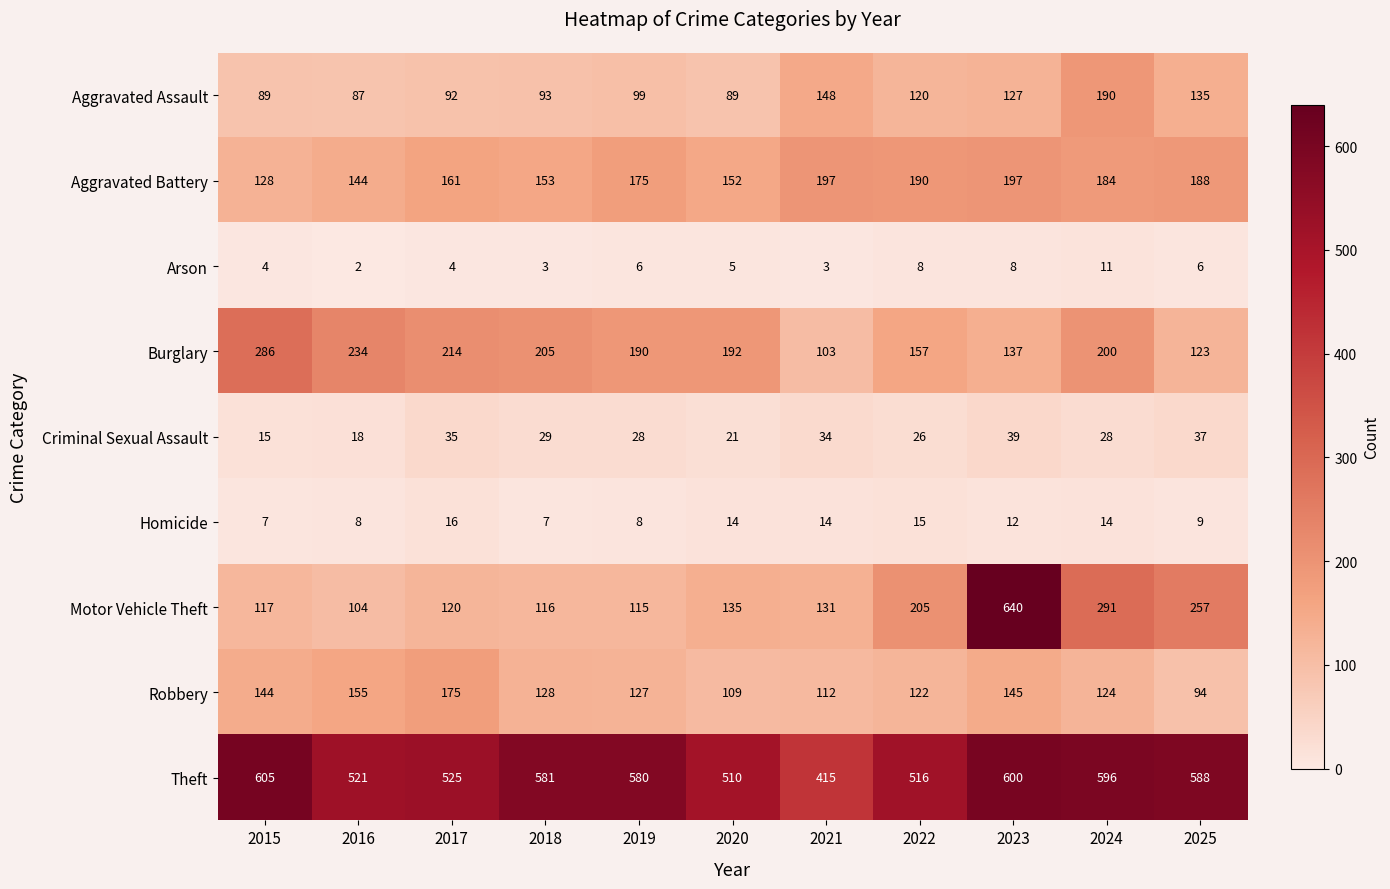

At which category is the sum across all series the highest?

2023